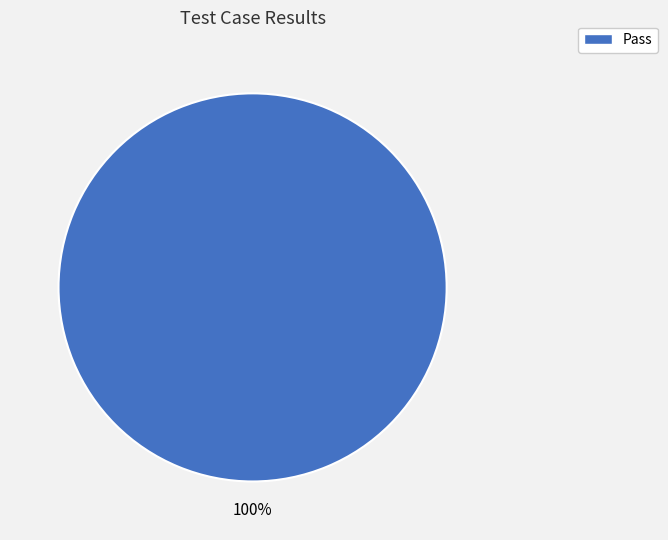

Does any single category account for the majority?

Yes